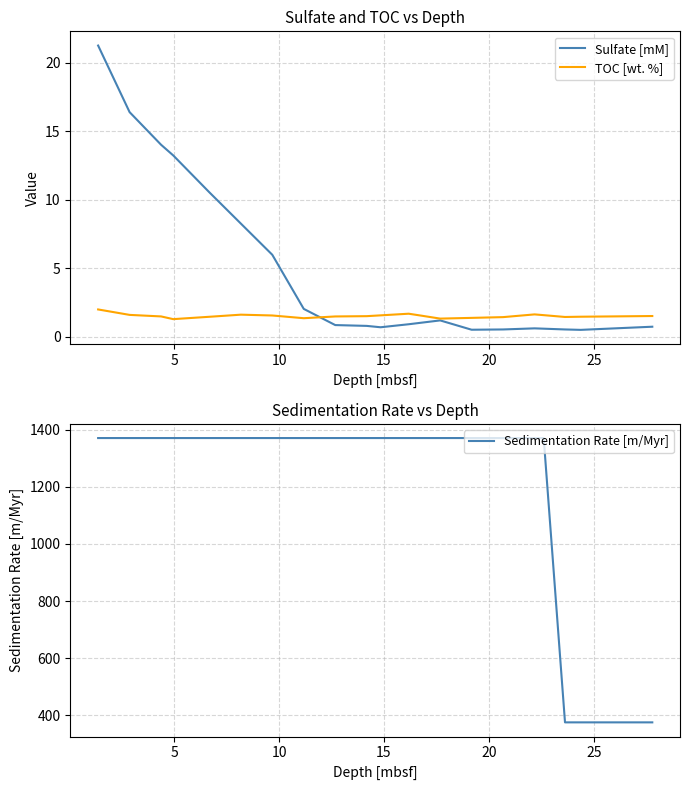

Reading left to right, list all the values displayed in this chart.

Sulfate [mM]: 21.2	16.4	14.0	13.2	10.5	9.2	8.3	6.0	2.0	0.8	0.8	0.7	0.9	1.0	1.2	0.5	0.5	0.6	0.6	0.5	0.5	0.6	0.7
TOC [wt. %]: 2.0	1.6	1.5	1.3	1.5	1.5	1.6	1.6	1.4	1.5	1.5	1.6	1.7	1.5	1.3	1.4	1.4	1.6	1.6	1.4	1.5	1.5	1.5
Sedimentation Rate [m/Myr]: 1370.6	1370.6	1370.6	1370.6	1370.6	1370.6	1370.6	1370.6	1370.6	1370.6	1370.6	1370.6	1370.6	1370.6	1370.6	1370.6	1370.6	1370.6	1370.6	375.1	375.1	375.1	375.1